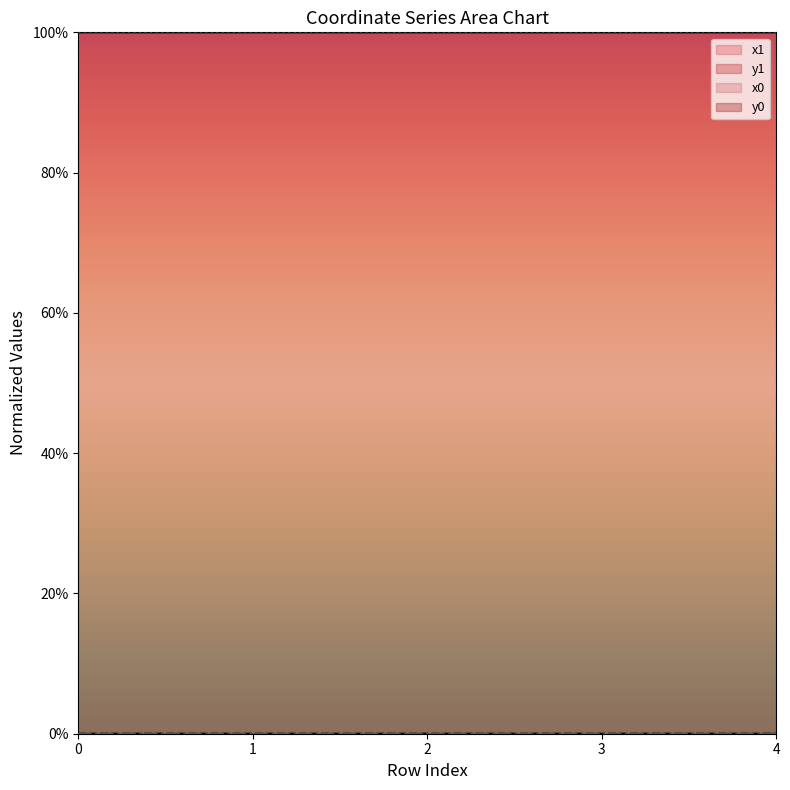

At which label does y1 reach its peak?

3